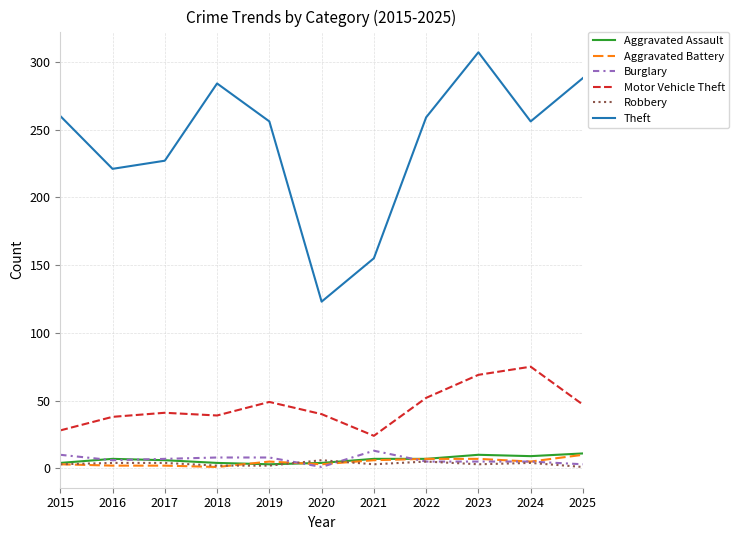

Between 2023 and 2025, which series saw the biggest shift?

Motor Vehicle Theft